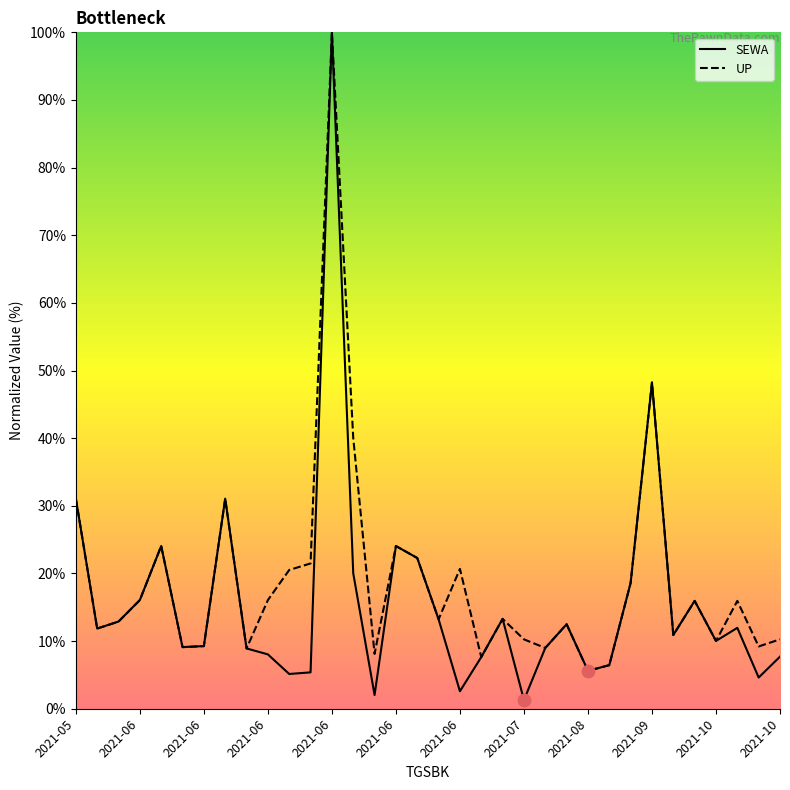

Which series has the largest Y range (max minus min)?

SEWA